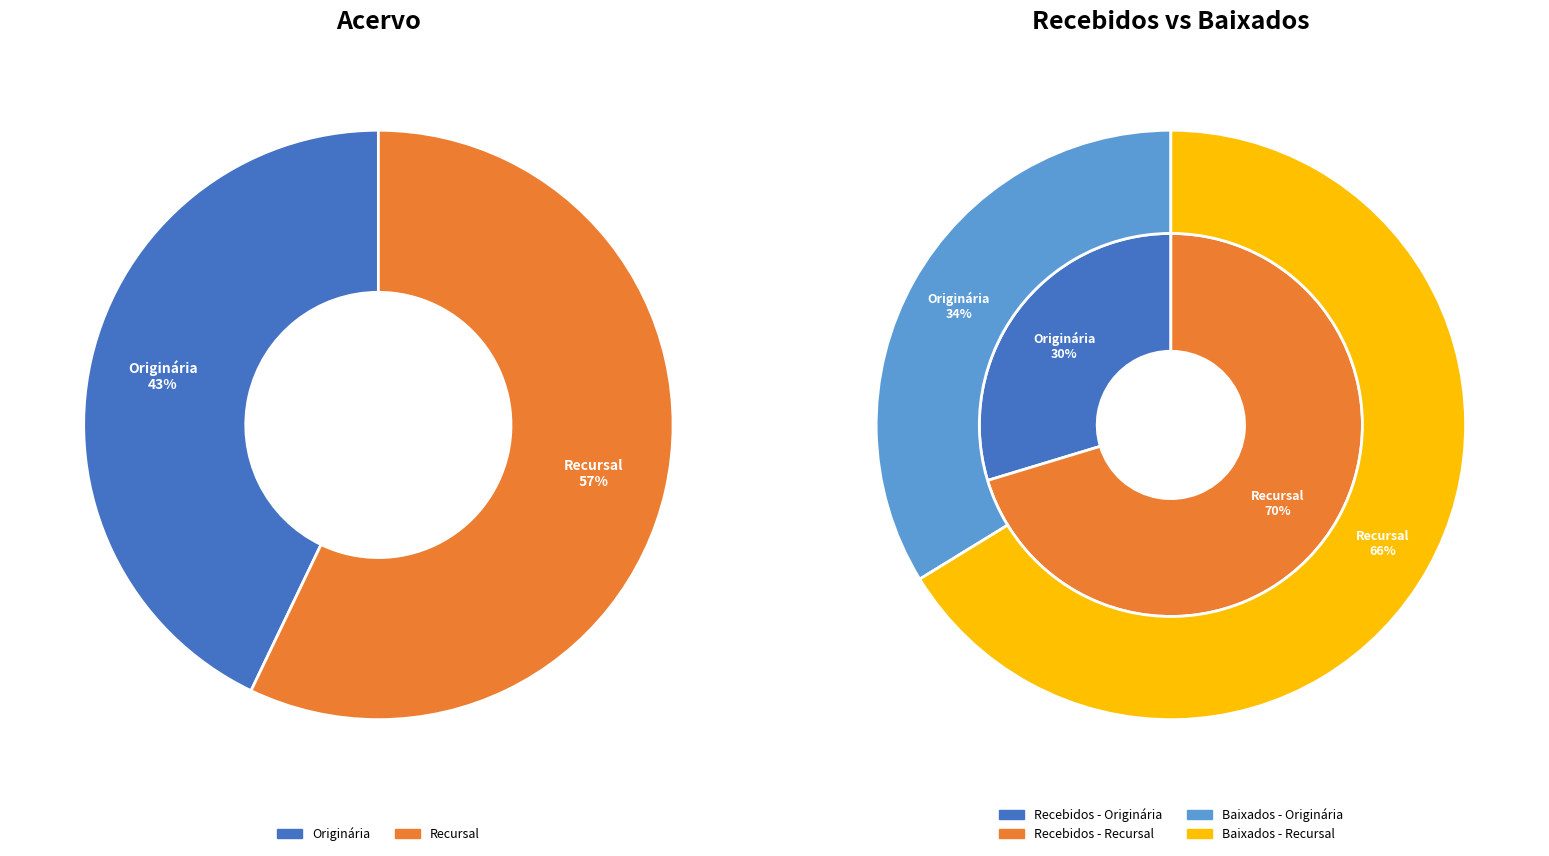

Is Recursal the majority of the pie?

Yes